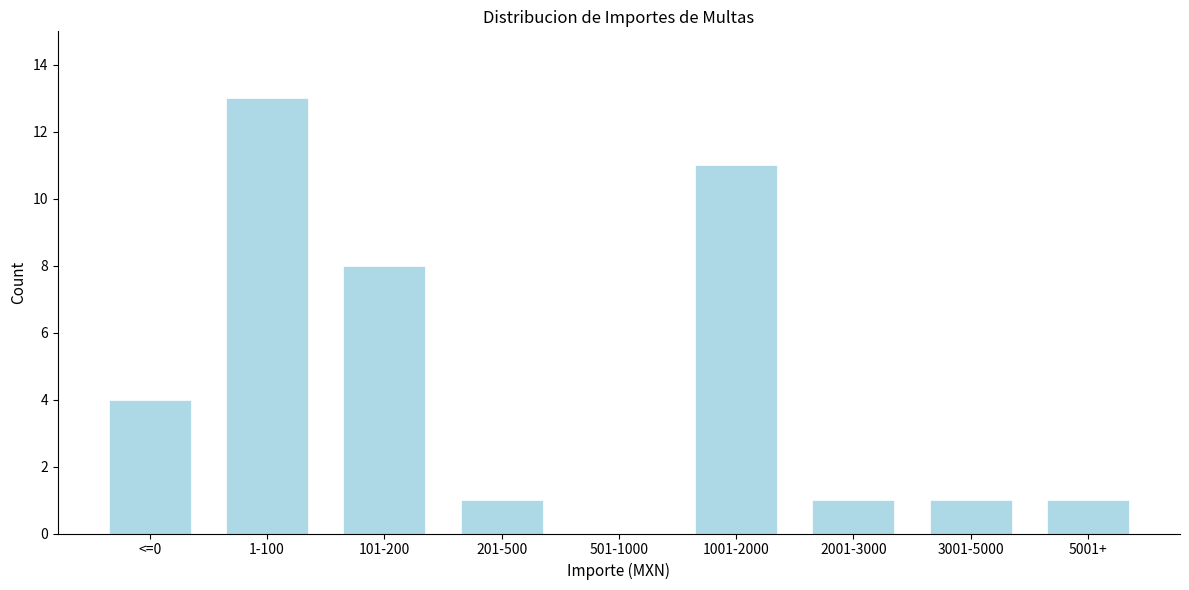

Reading left to right, what are all the values shown in this chart?

<=0=4	1-100=13	101-200=8	201-500=1	501-1000=0	1001-2000=11	2001-3000=1	3001-5000=1	5001+=1